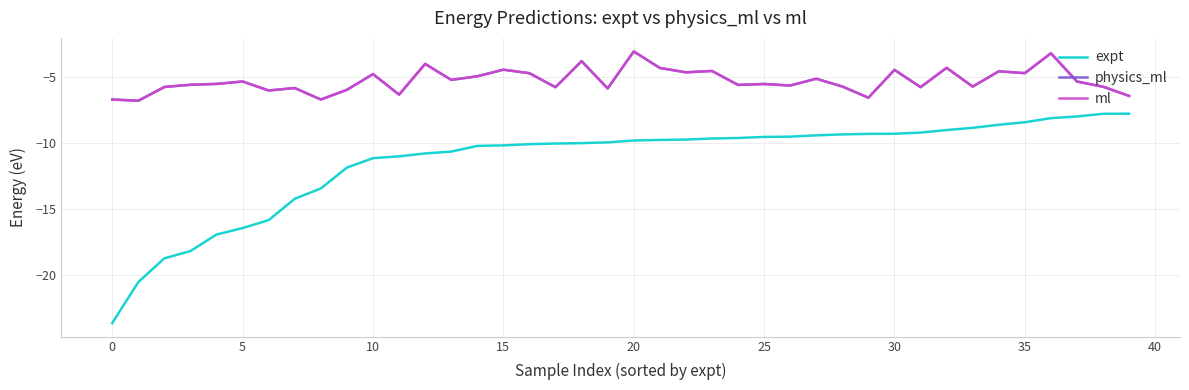

What is the greatest value displayed?

-3.1